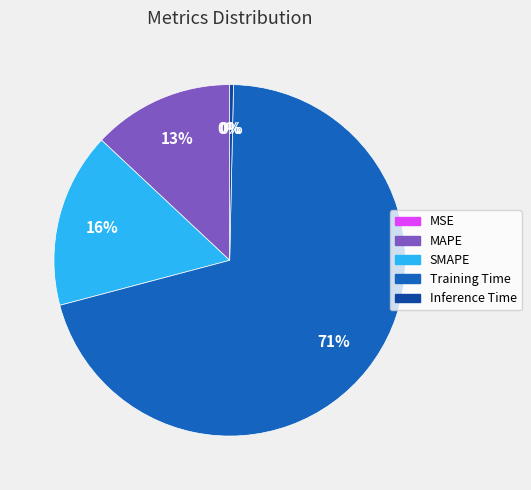

Is the sum of Inference Time and SMAPE greater than half?

No